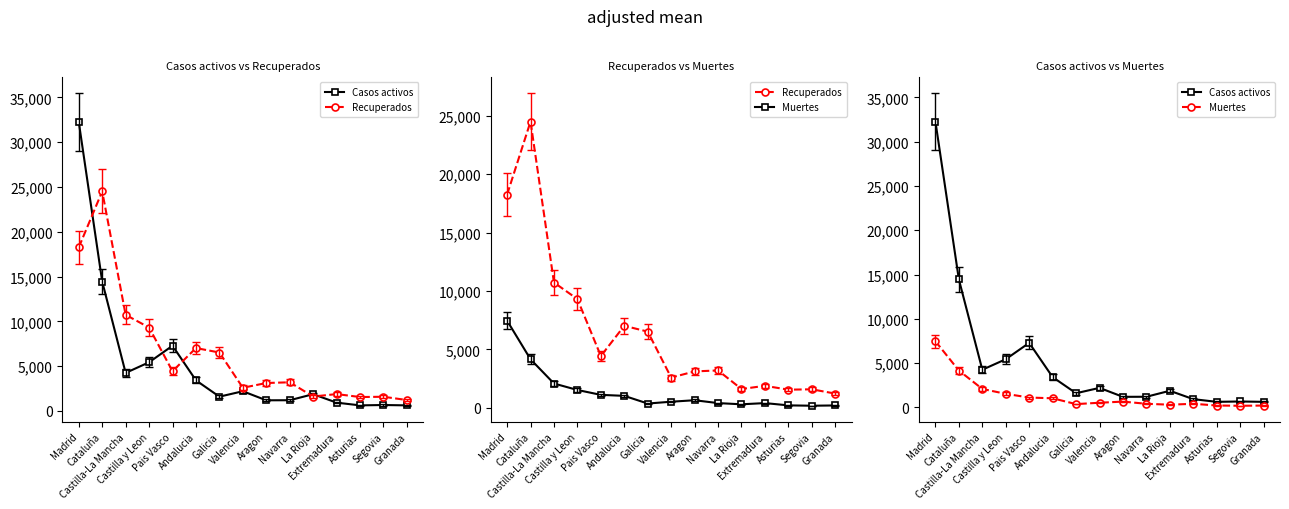

List the series in order of their overall mean, highest first.

Recuperados, Casos activos, Muertes